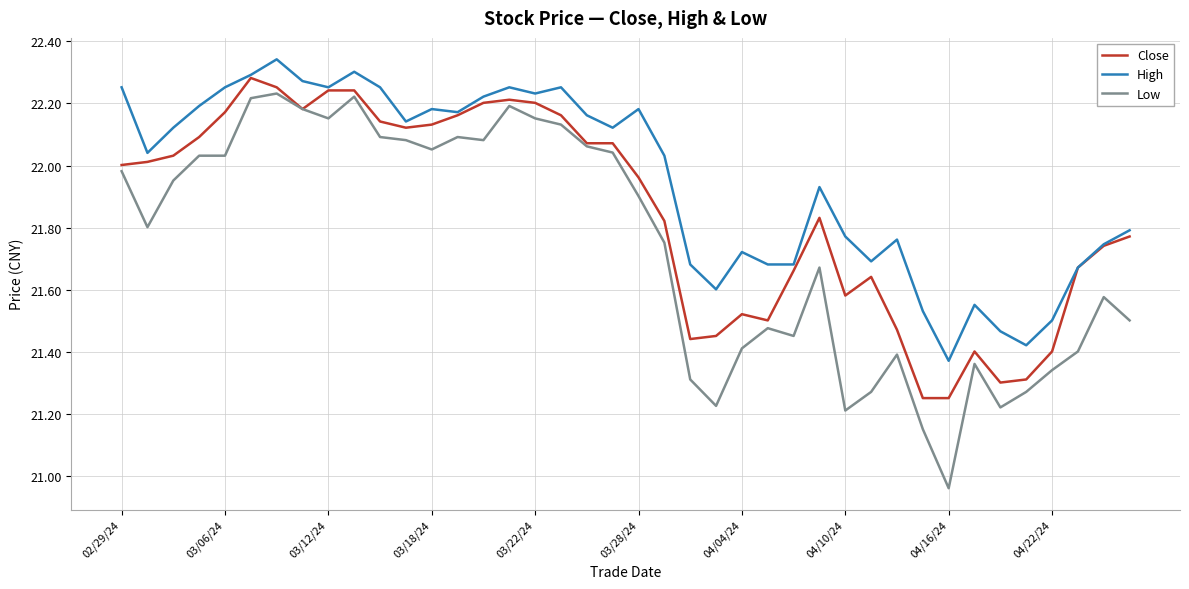

Which series has the largest total across all categories?

High